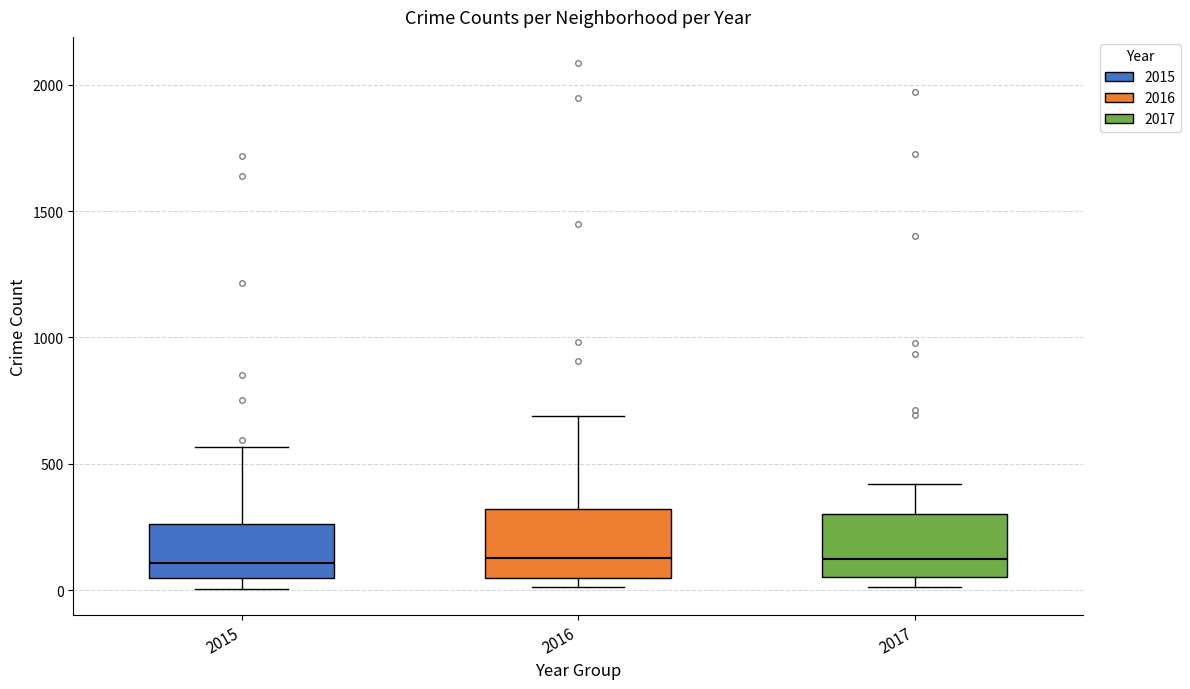

Reading left to right, read every box against the y-axis: the position of its median line, the range the box covers, and the ends of its whiskers. The values are not printed on the chart, so give them approximately, as read against the axis.

2015: median 100, box 50 to 250, whiskers 0 to 550
2016: median 150, box 50 to 300, whiskers 0 to 700
2017: median 100, box 50 to 300, whiskers 0 to 400